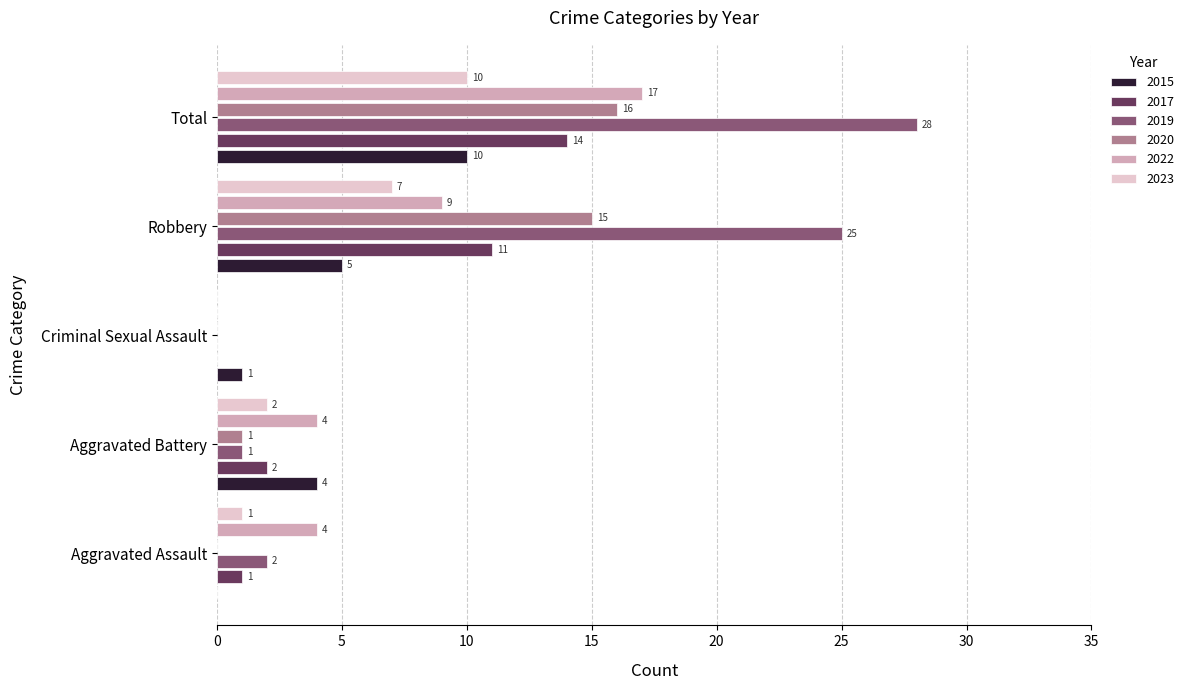

Which label corresponds to the largest value in the chart?

Total